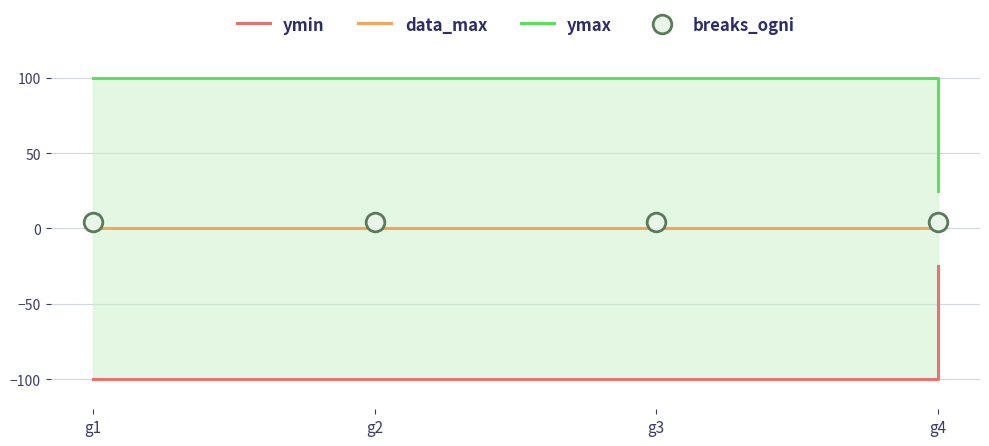

What is the total value across all series at g2?

4